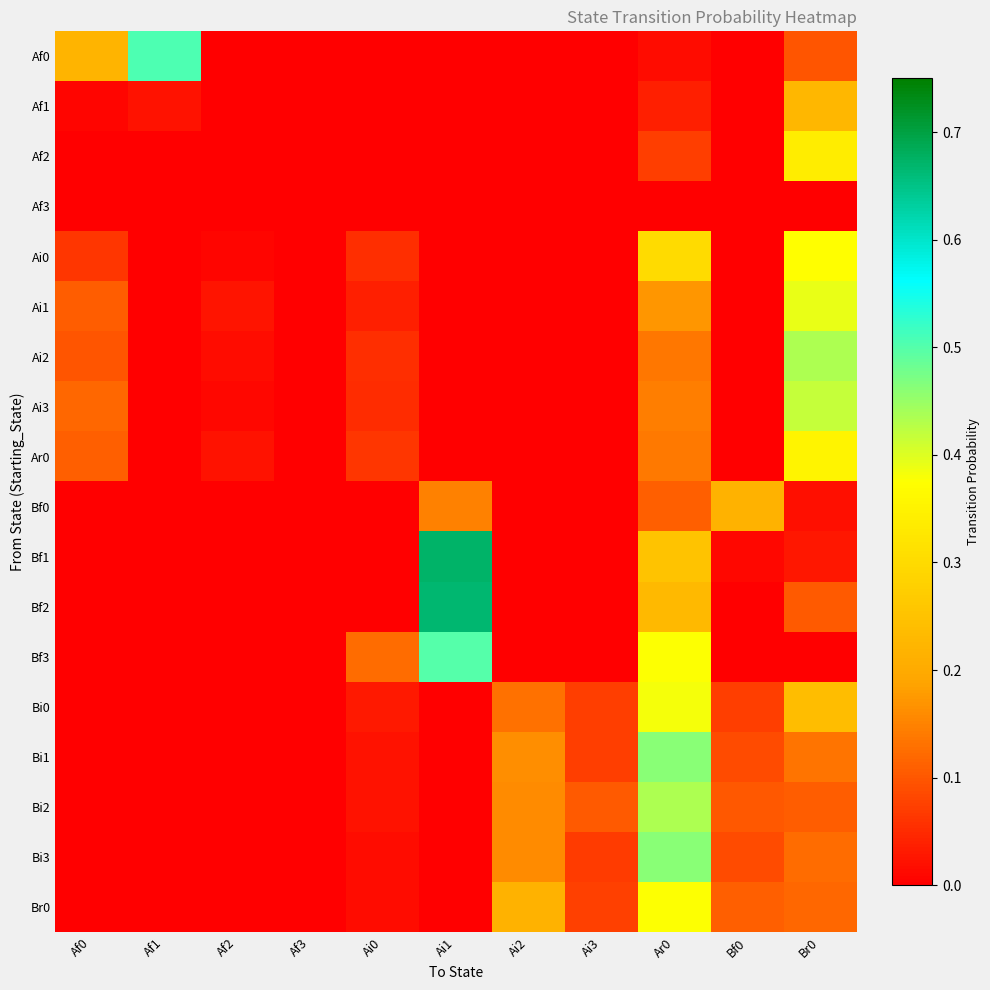

Which series has the widest spread of values?

Bf1